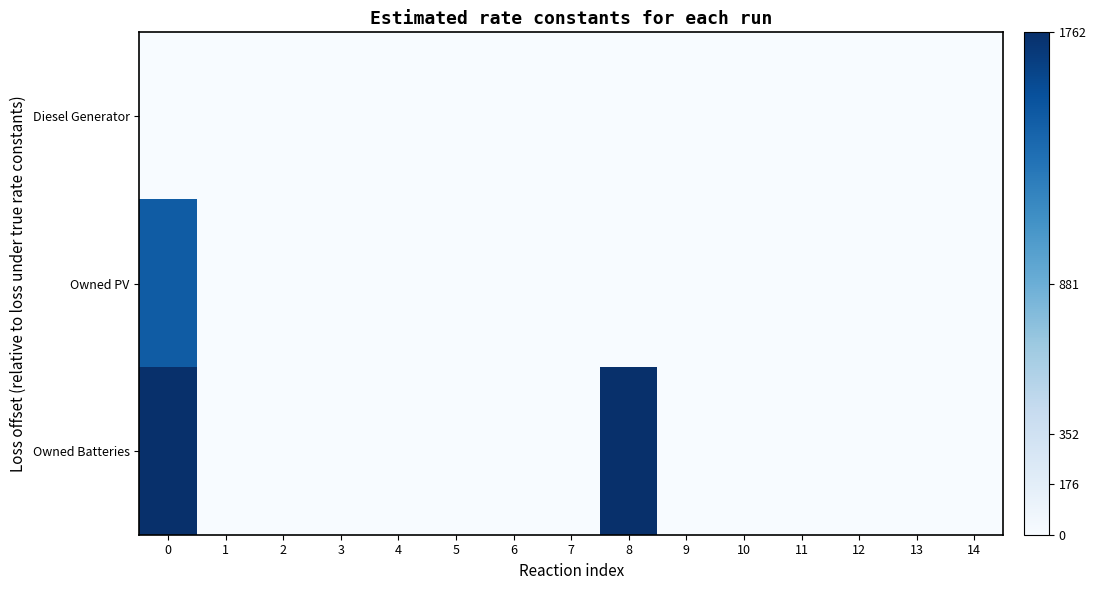

At 14, list the series in order from smallest to largest.

Diesel Generator, Owned PV, Owned Batteries